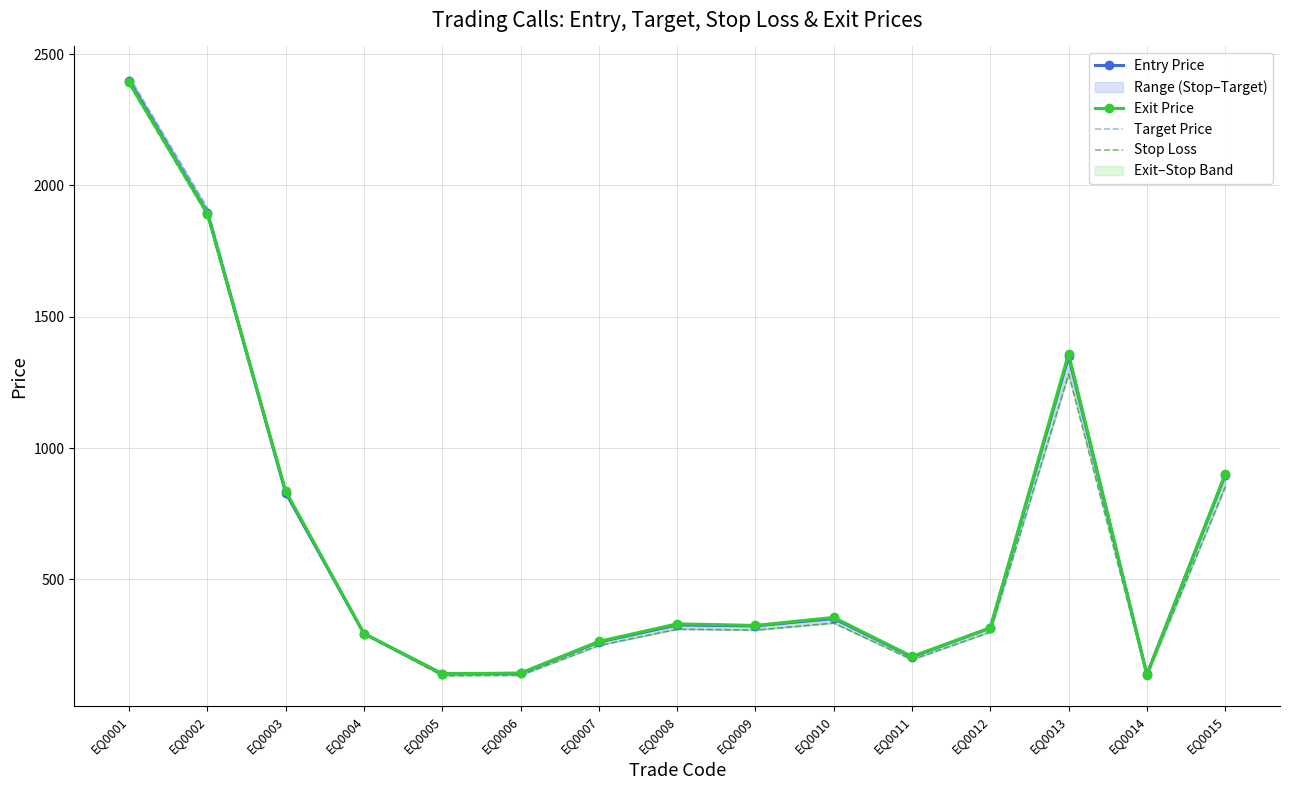

Does the chart have visible grid lines?

Yes